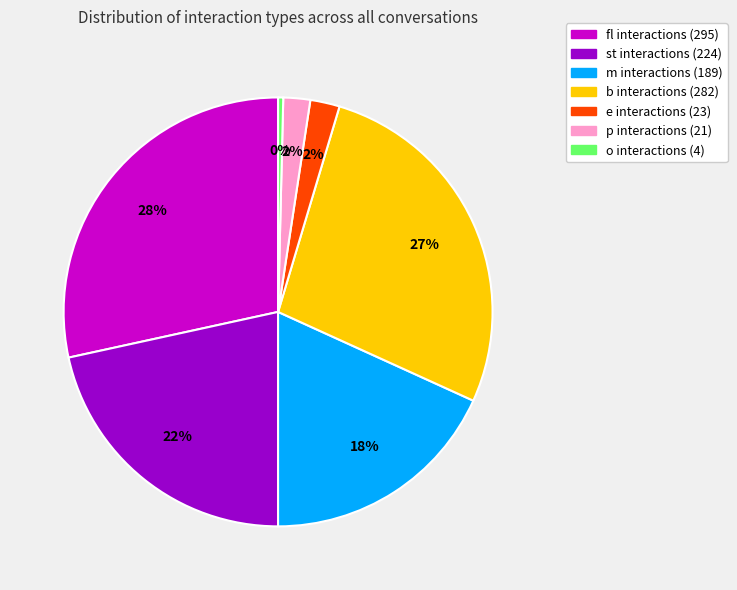

Does p represent more than half of the total?

No